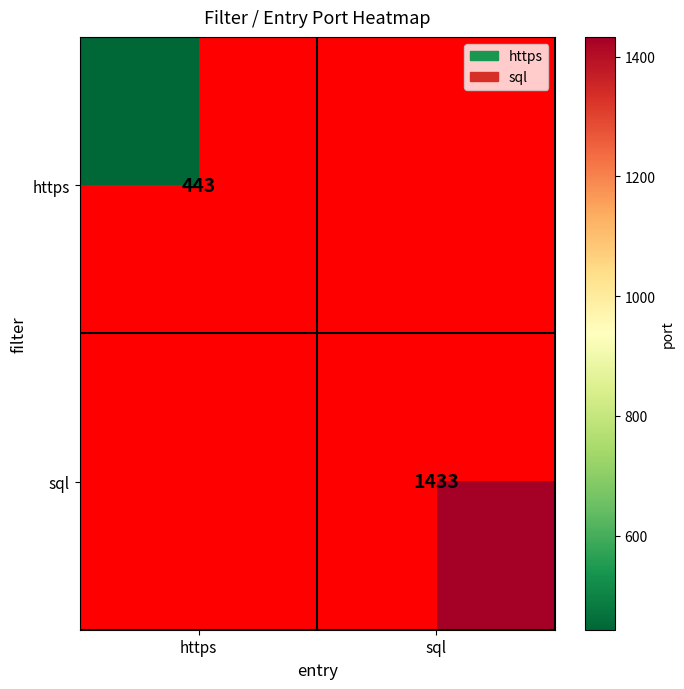

True or false: https has a value of 726 at https.

False